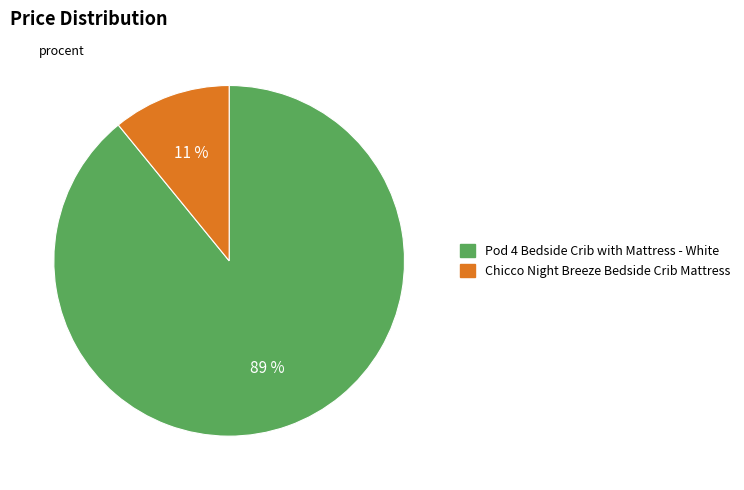

What is the majority slice?

Pod 4 Bedside Crib with Mattress - White